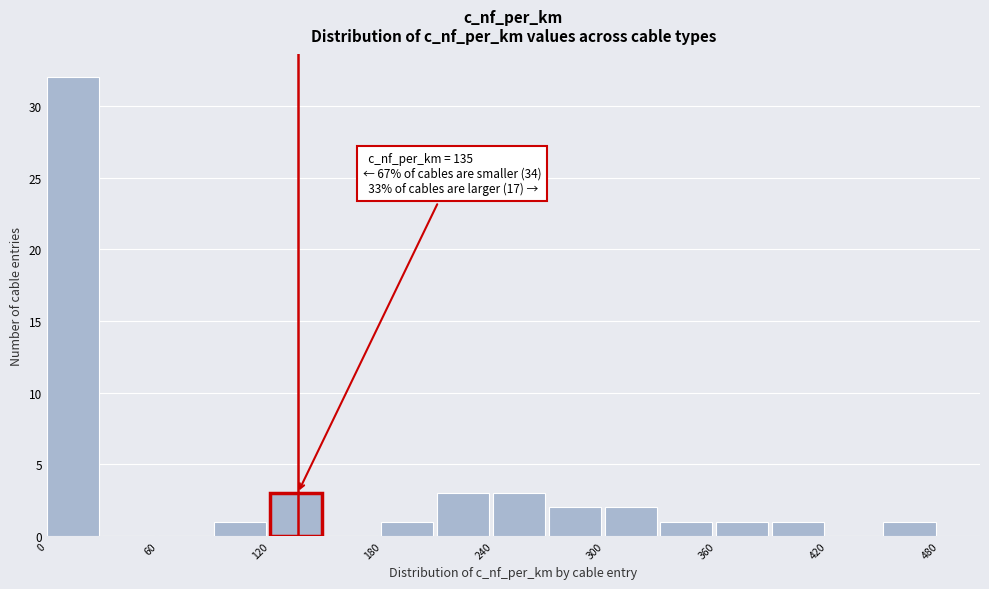

Read against the x-axis, roughly where is the centre of the tallest bar?

10